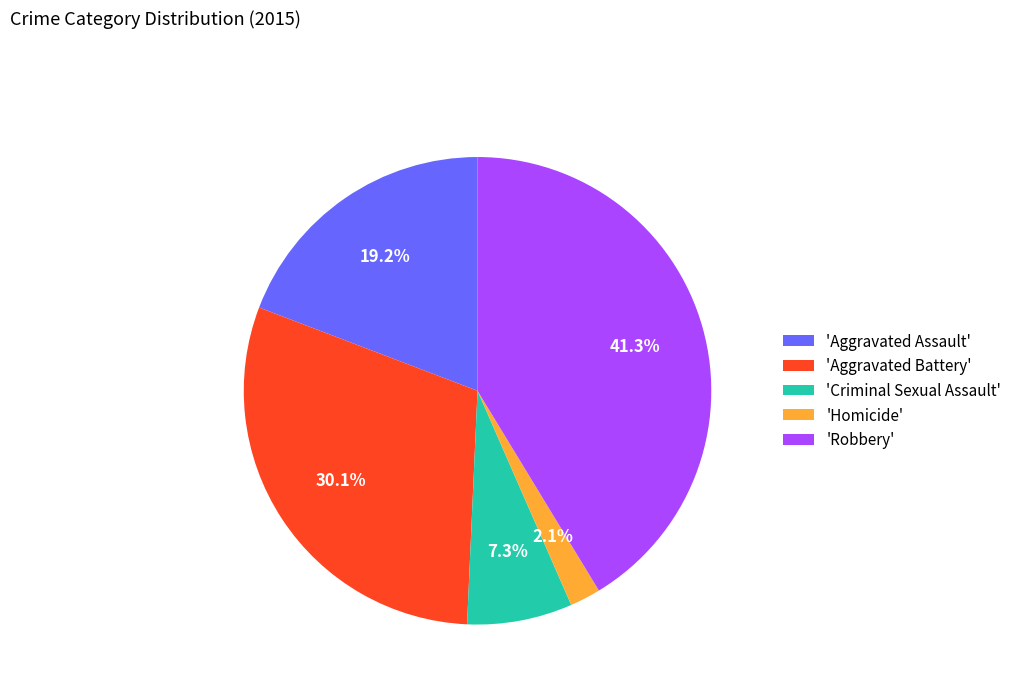

Combined, do 'Aggravated Assault' and 'Criminal Sexual Assault' account for over 50%?

No